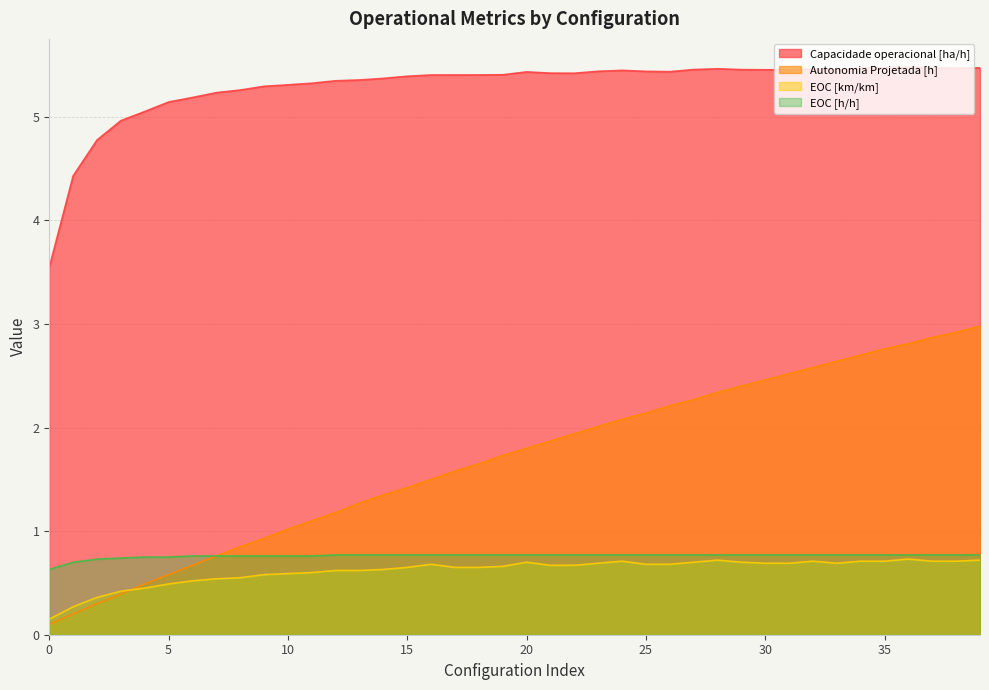

What is the value of the Capacidade operacional [ha/h] point at the 20th from the left?

5.4